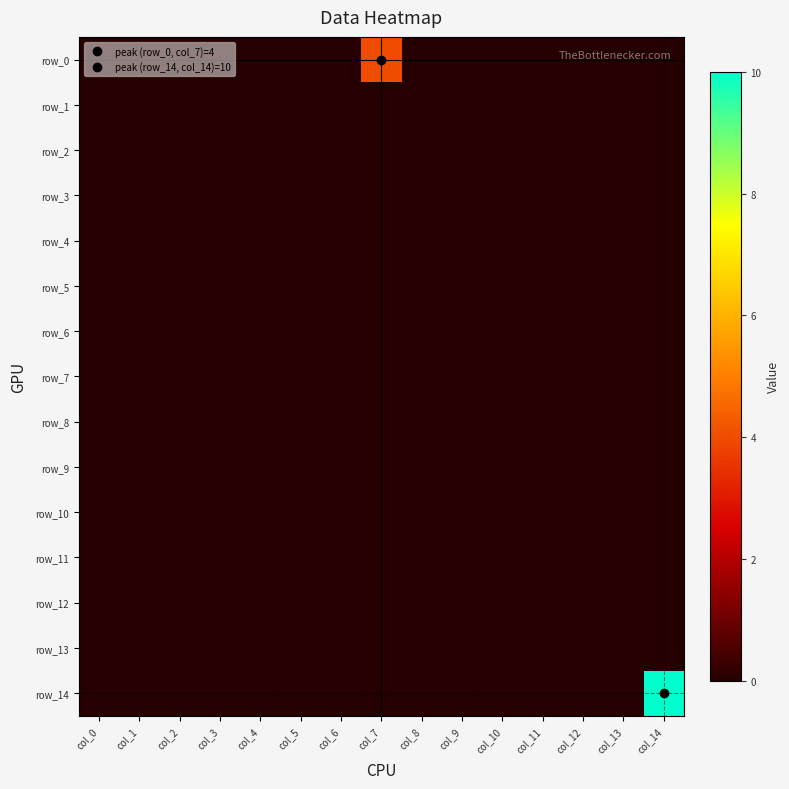

At col_11, list the series in order from largest to smallest.

row_0, row_1, row_2, row_3, row_4, row_5, row_6, row_7, row_8, row_9, row_10, row_11, row_12, row_13, row_14